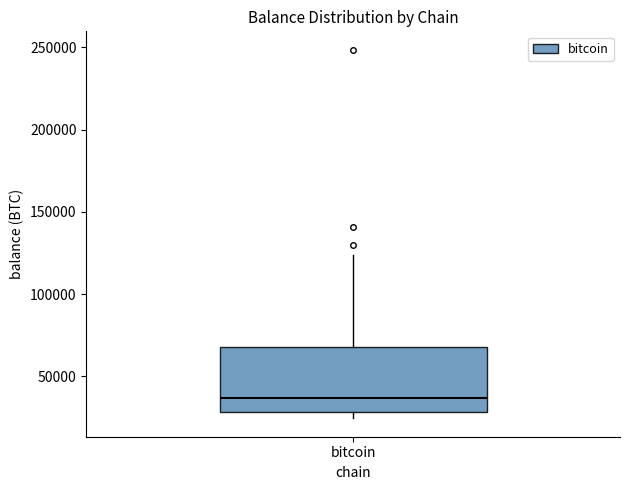

Where does the median line of the box for bitcoin sit on the y-axis? The values are not printed on the chart, so give them approximately, as read against the axis.

35000